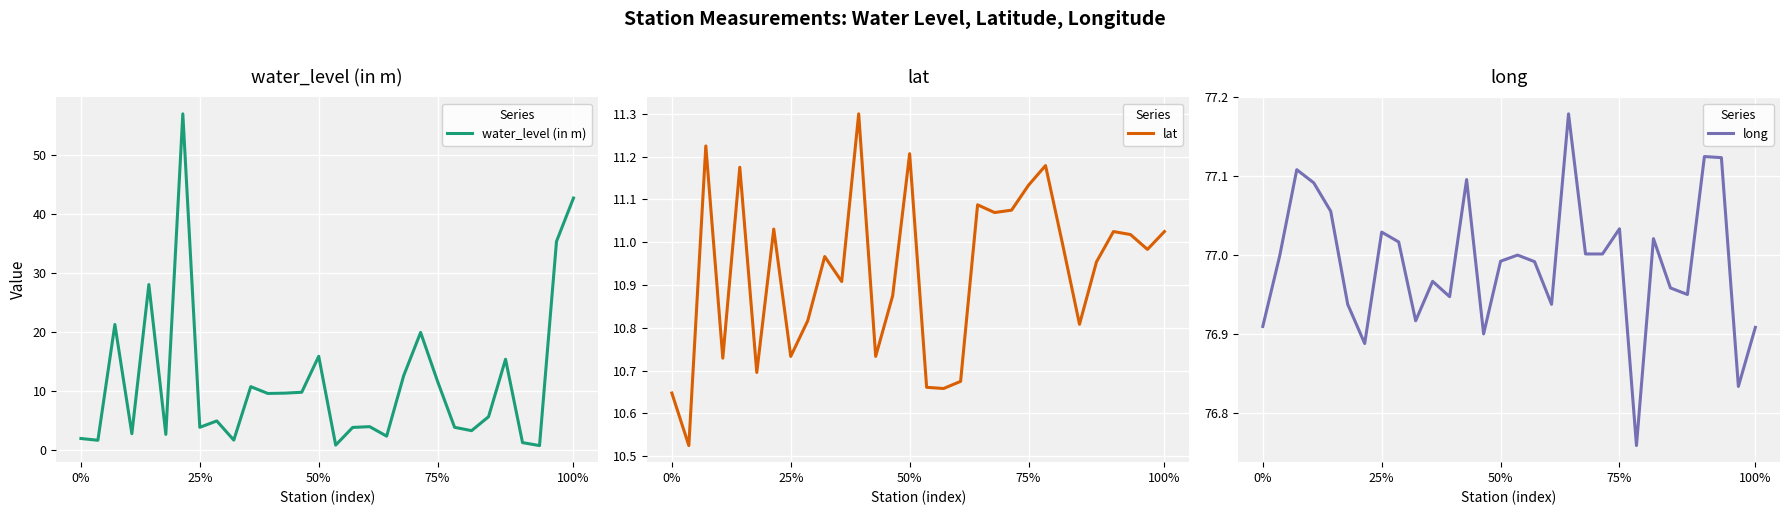

Is this an area chart (filled region under the line)?

No